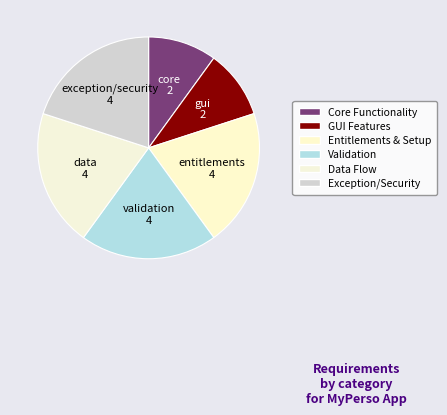

How many segments does this pie chart have?

6